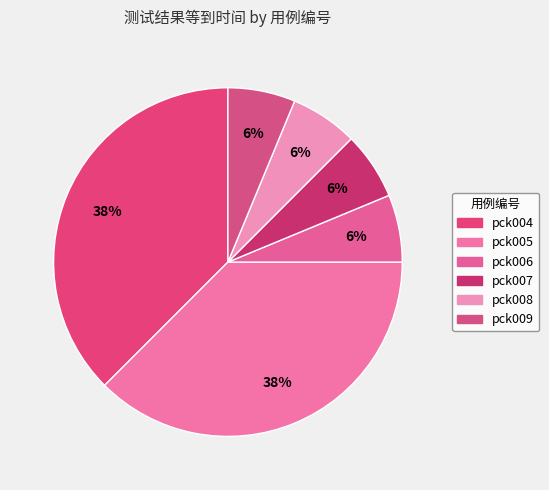

Does pck005 account for over 50% of the chart?

No